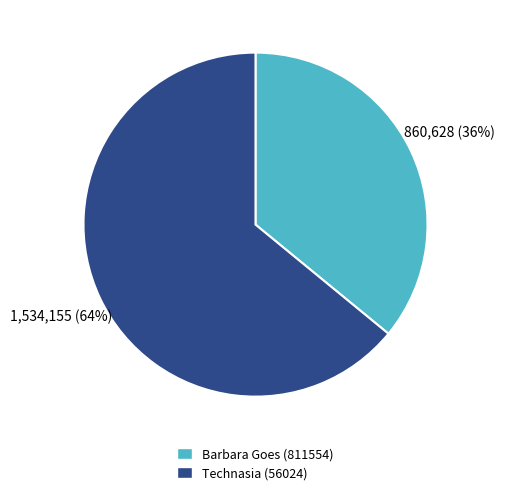

To the nearest percent, what is the difference between the largest and smallest slice percentages?

28%